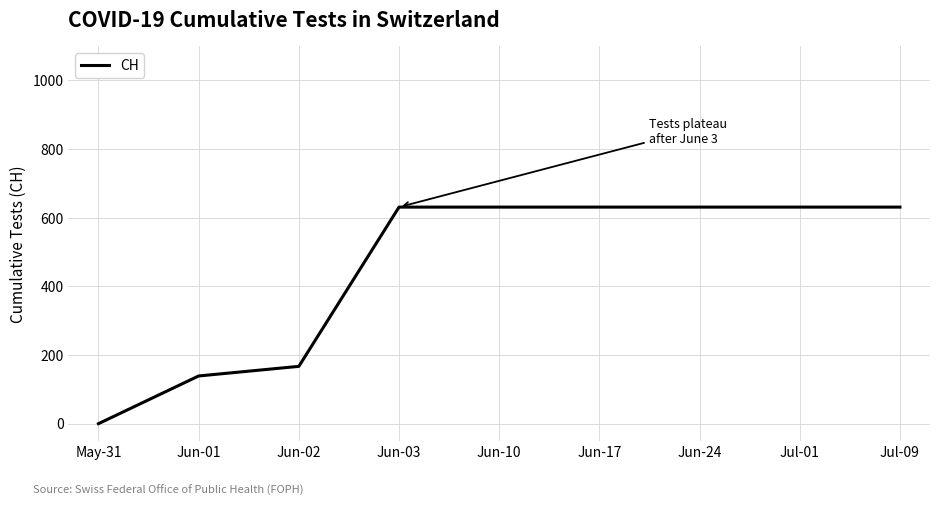

Reading left to right, list all the values displayed in this chart.

0	139	167	631	631	631	631	631	631